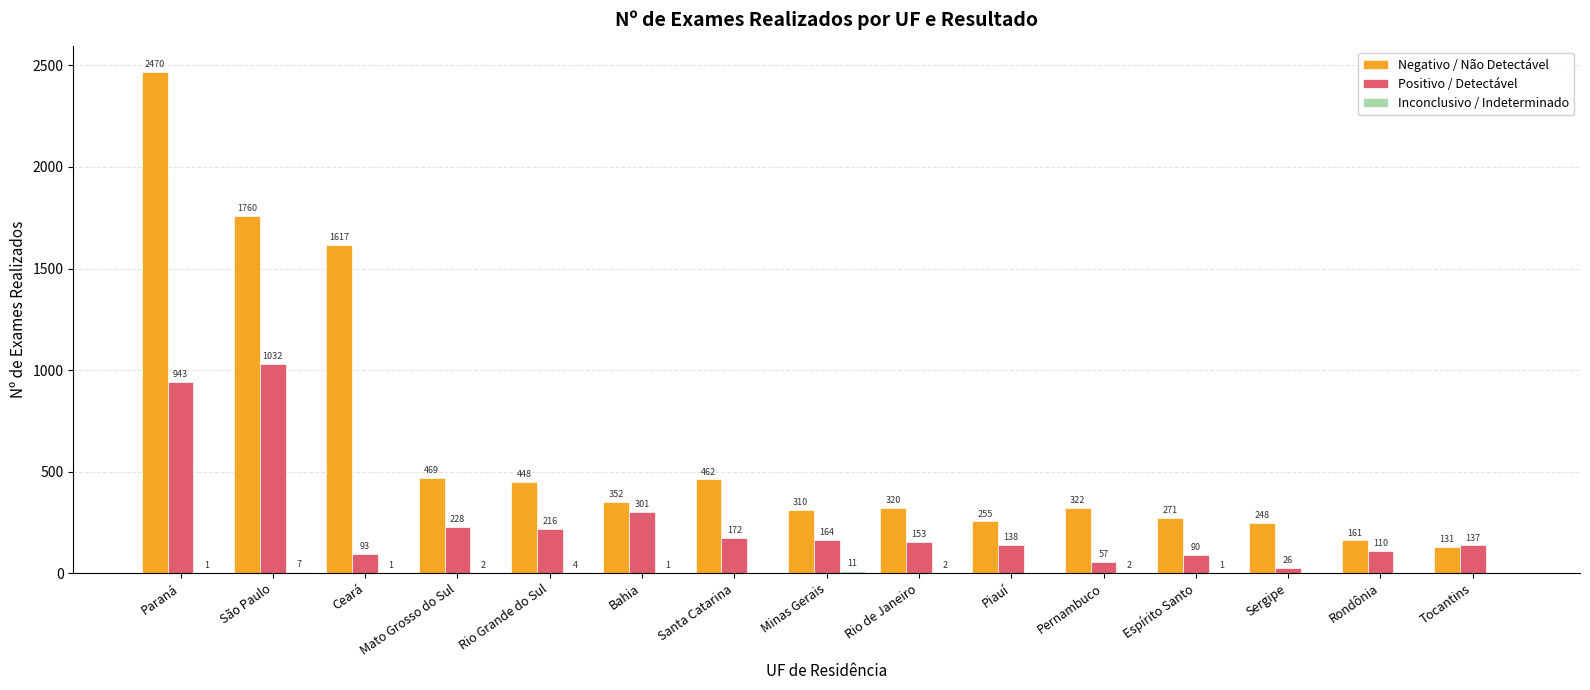

At which label is Positivo / Detectável closest to 529?

Bahia